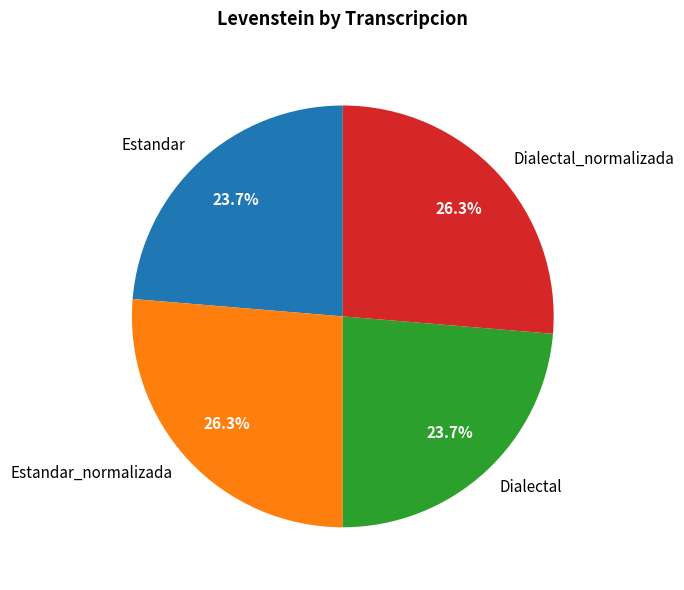

Is there any slice that represents more than half of the pie?

No